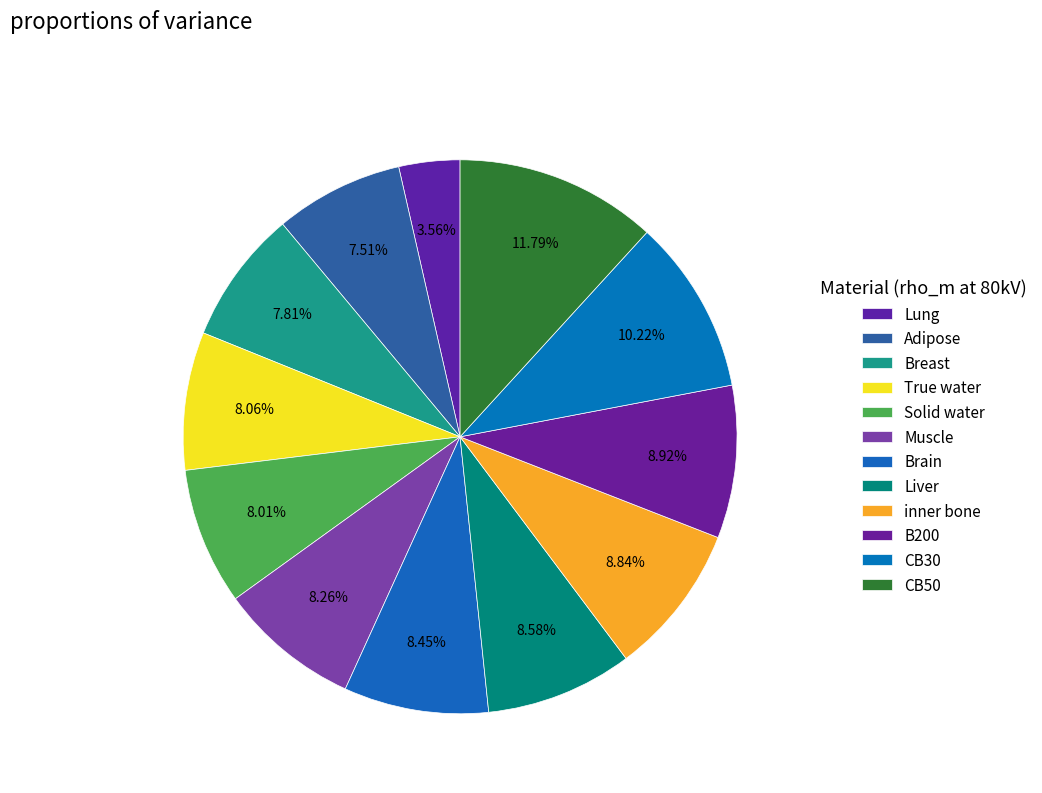

Which category has the biggest portion of the pie?

CB50